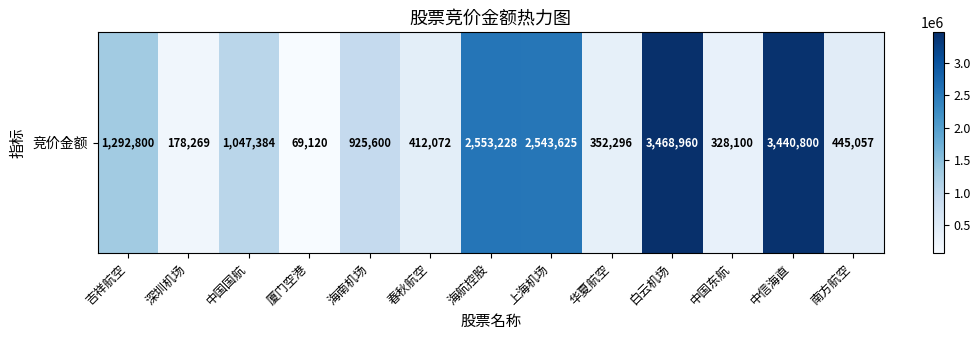

What is the greatest value displayed?

3468960